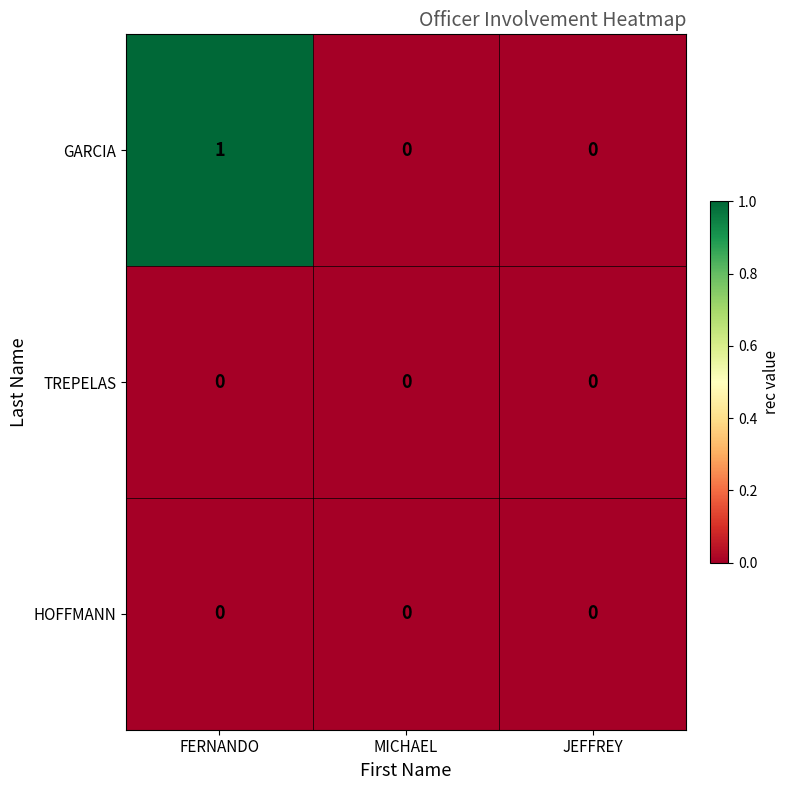

The GARCIA series shows 0 at JEFFREY. True or false?

True